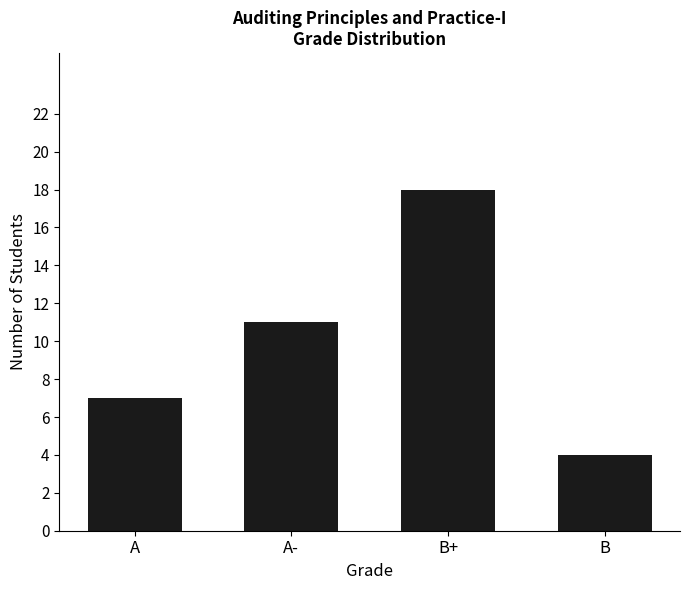

What is the change in value from B+ to B?

-14